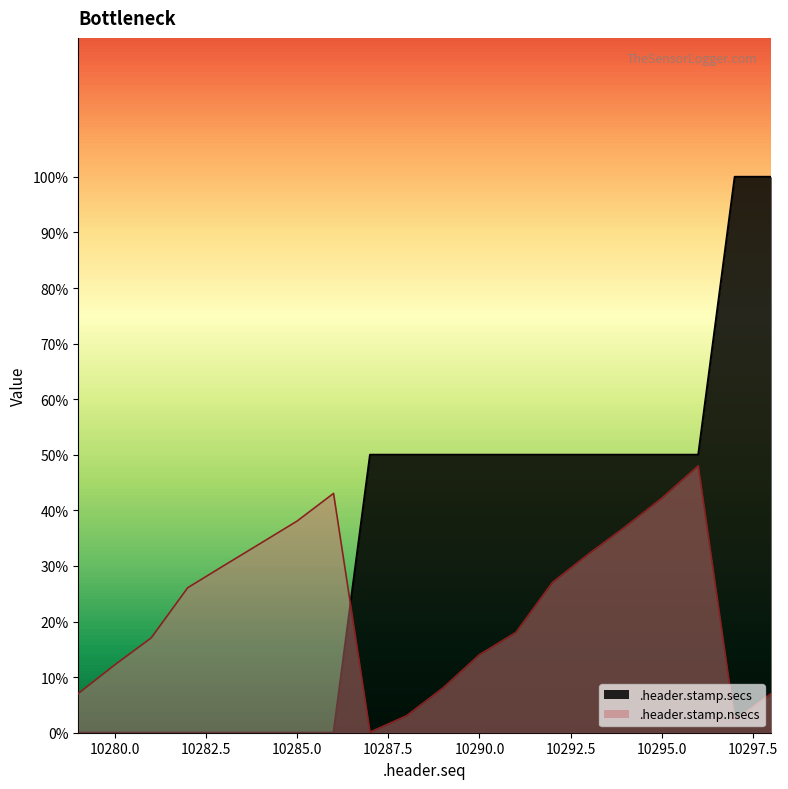

The value of .header.stamp.secs at 10298 is 3.1. True or false?

False